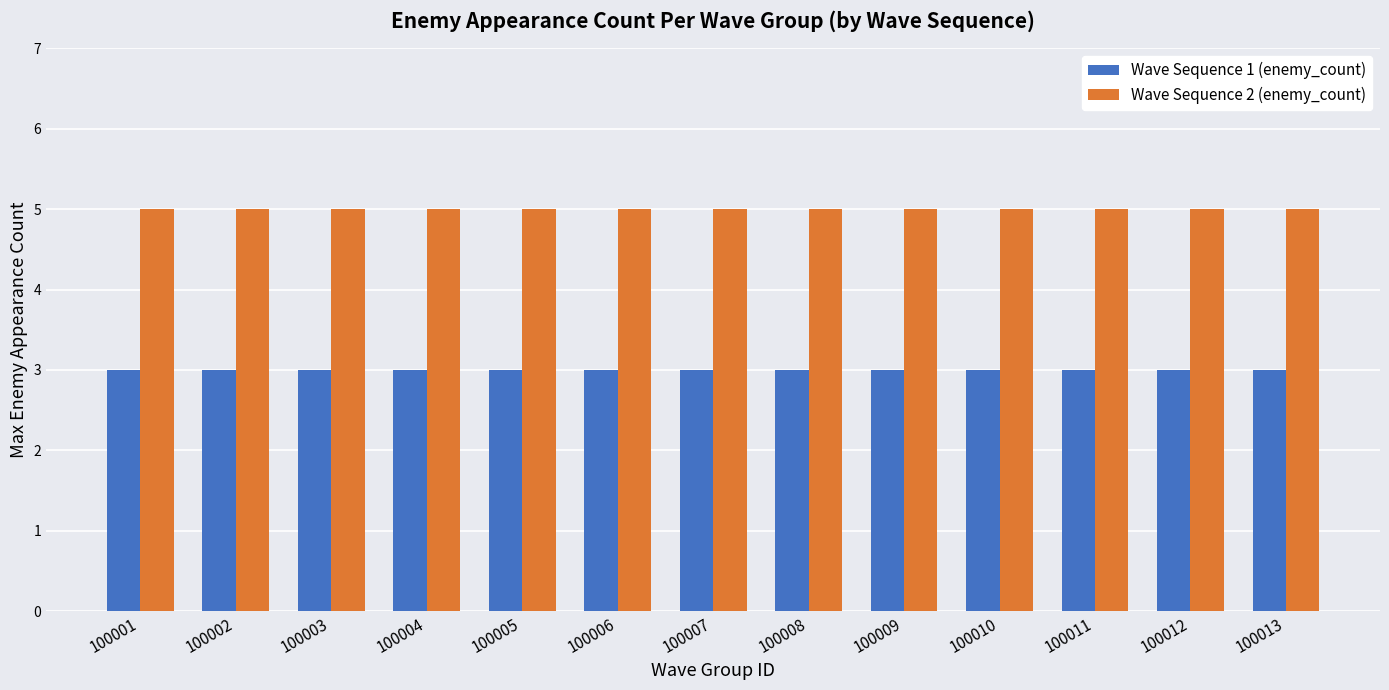

What is the difference between the highest and lowest values at 100012?

2